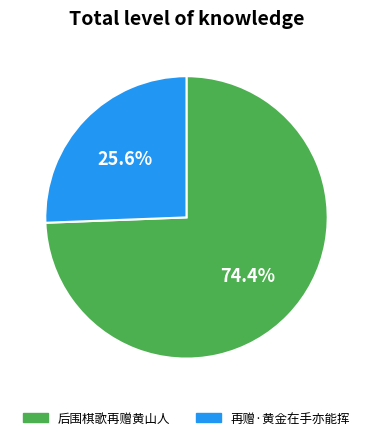

How many segments does this pie chart have?

2